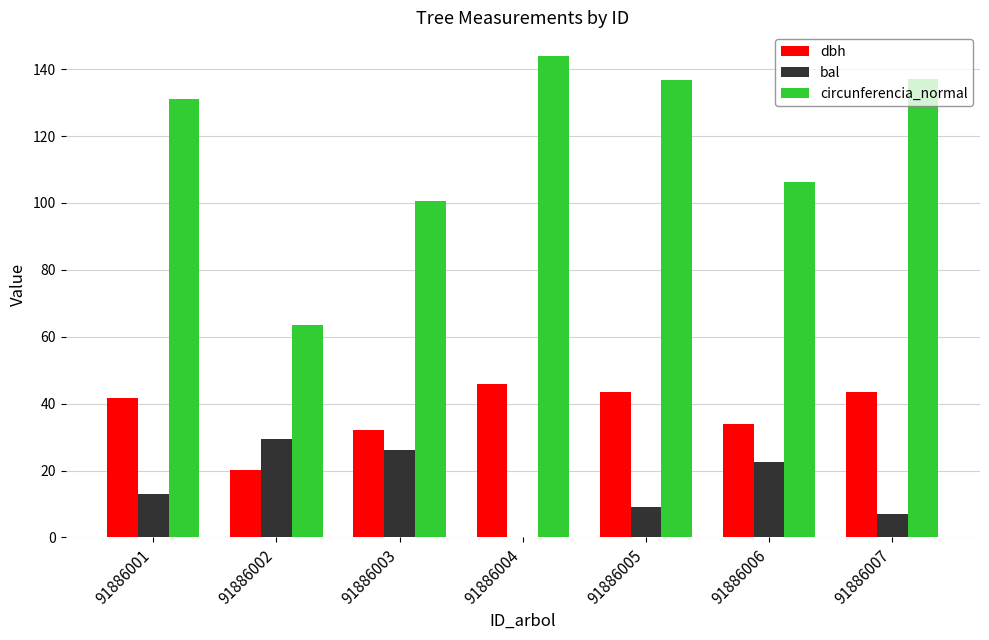

Where does the circunferencia_normal series first go above 131?

91886001